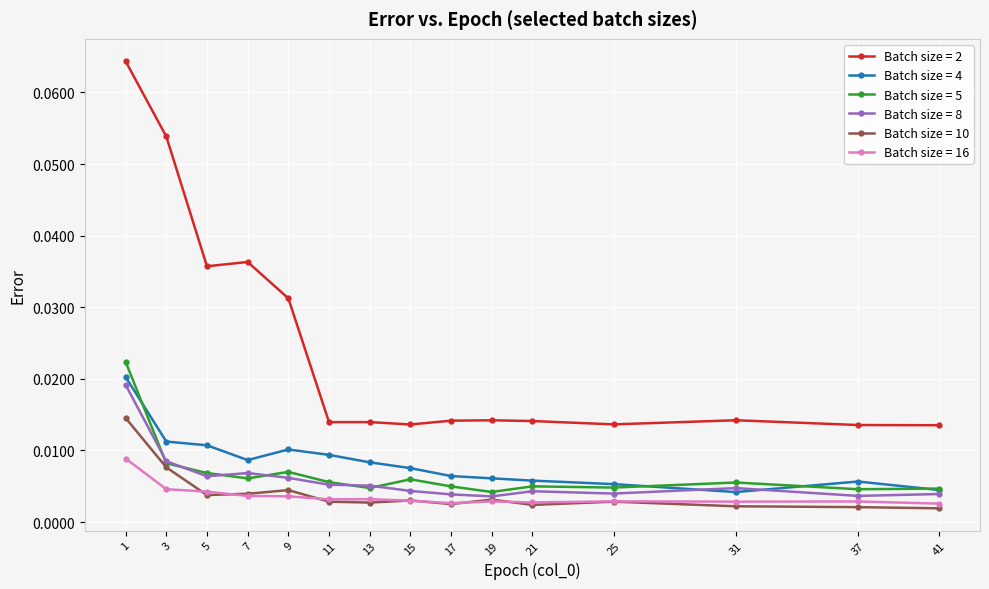

How many categories are shown in the chart?

15